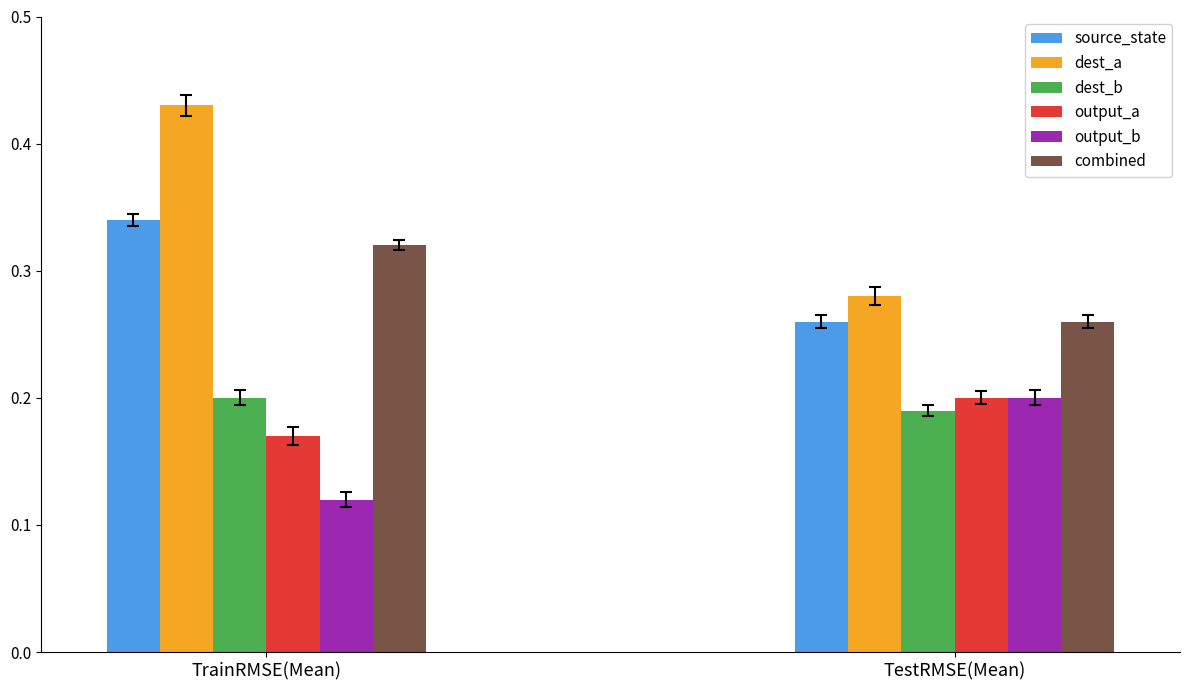

Is it true that dest_b equals 0.3 at TrainRMSE(Mean)?

False